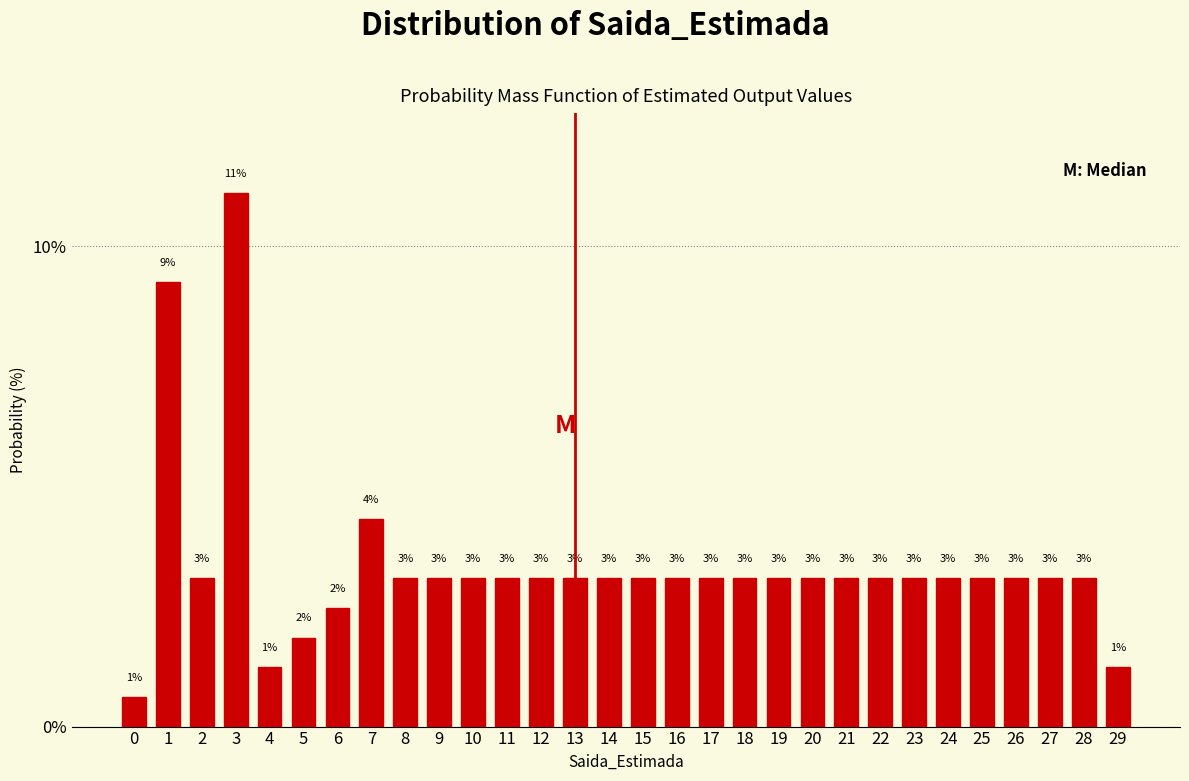

Does the chart contain any negative values?

No